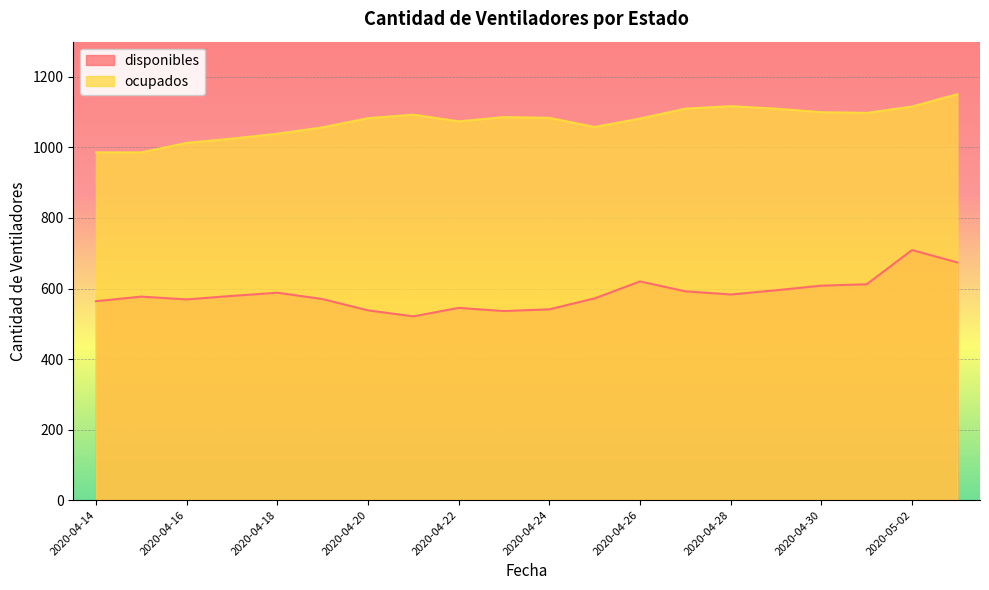

True or false: disponibles has more than 2 points higher than both neighbors.

True